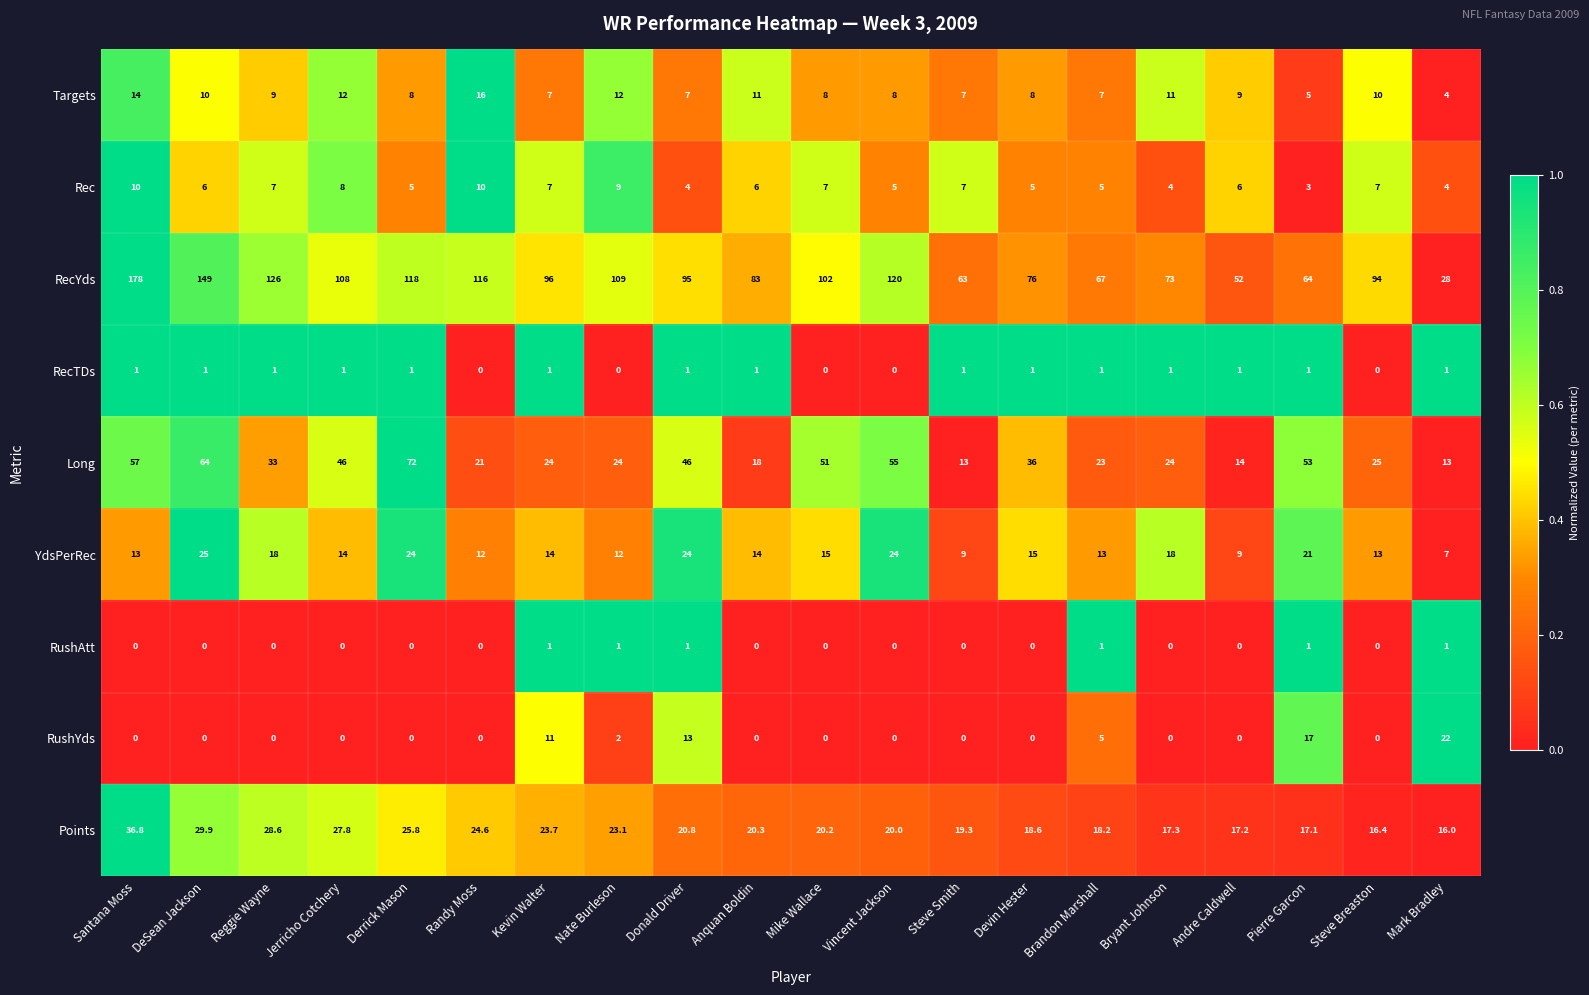

Which series has the largest total across all categories?

RecYds